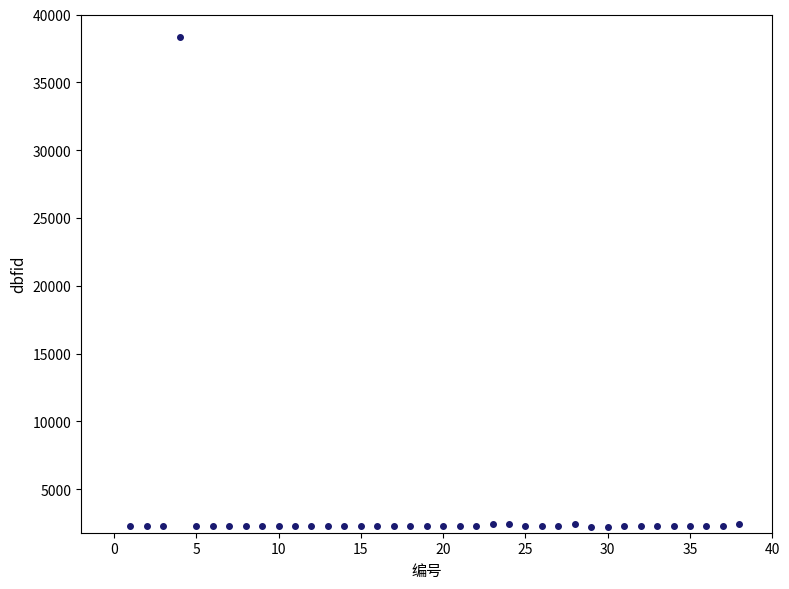

What is the range of Y values (max minus min)?

36063